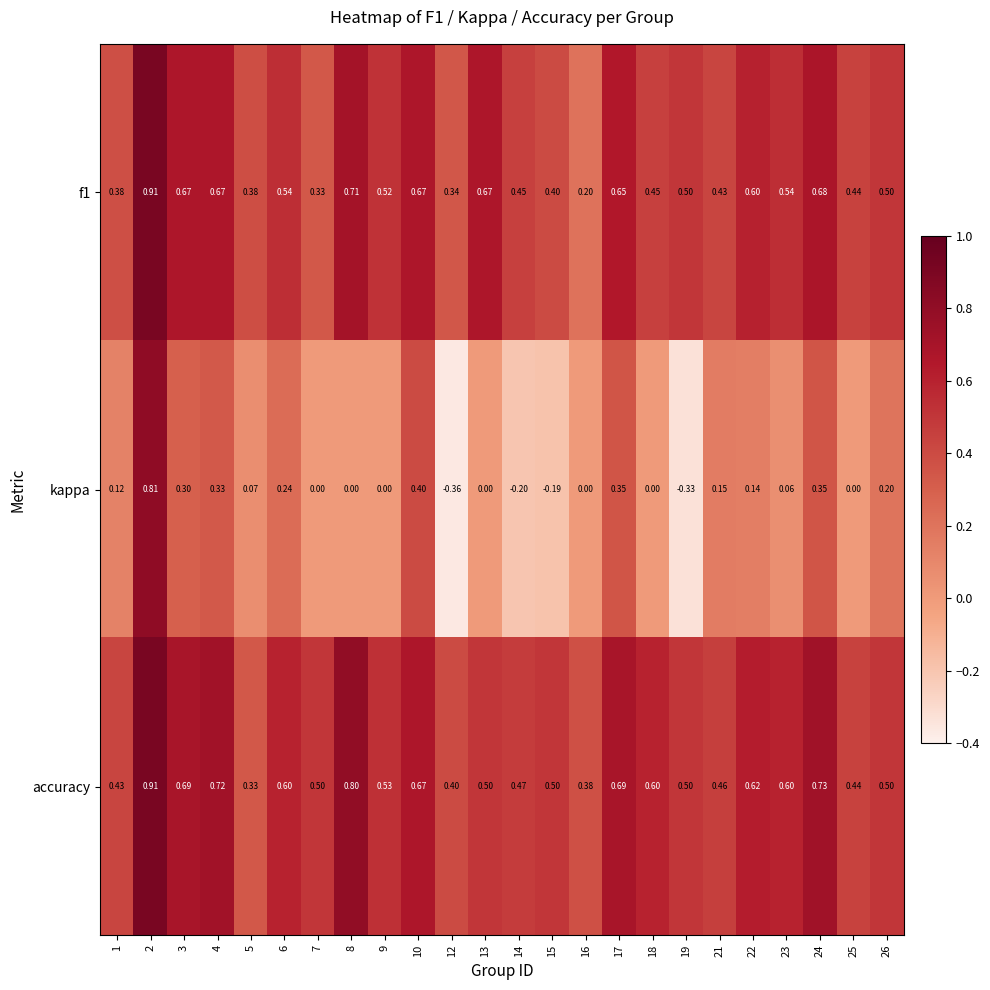

Which series has the largest range (max minus min)?

kappa